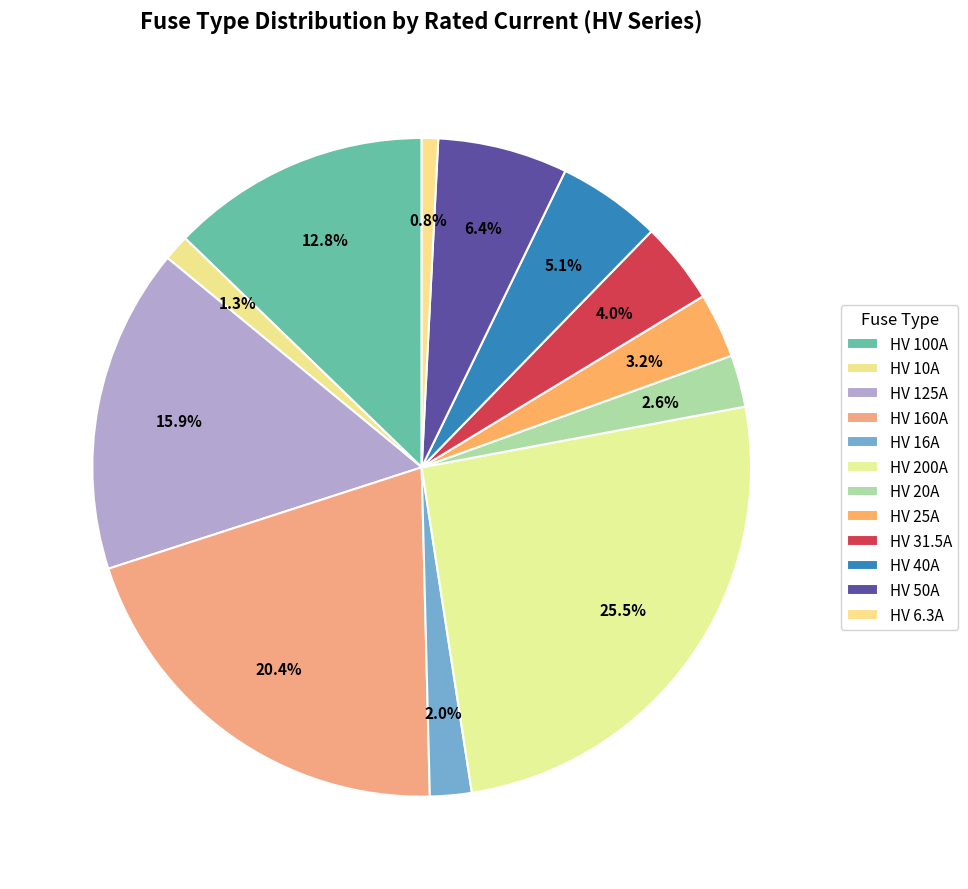

How many segments does this pie chart have?

12